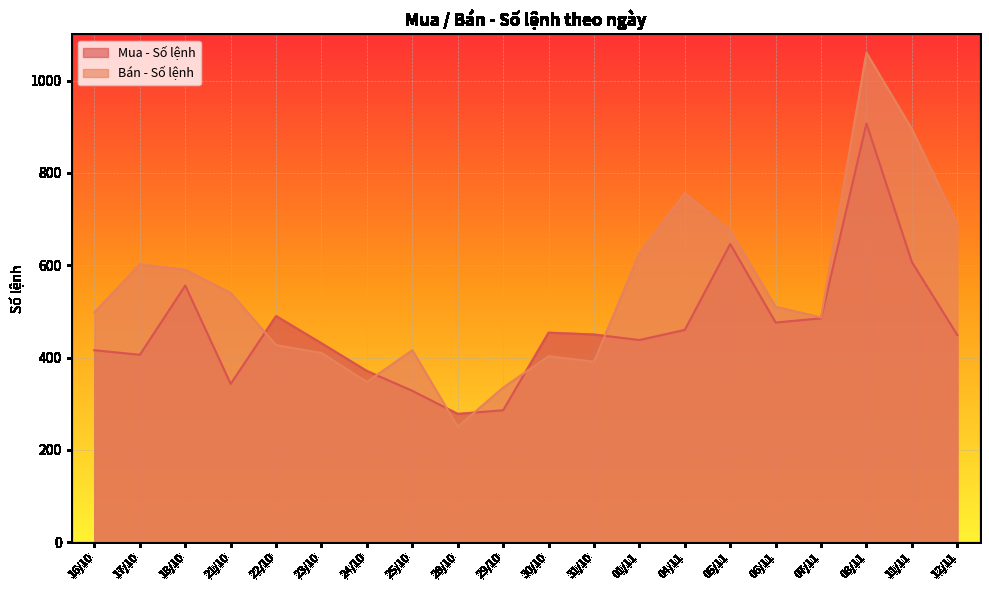

True or false: Mua - Số lệnh has more than 2 interior local peaks.

True